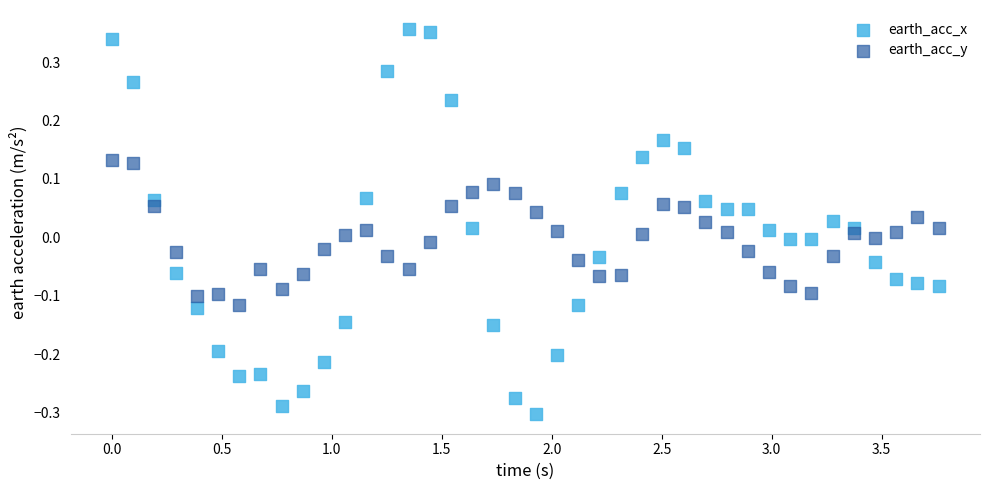

Which series contains the lowest Y value?

earth_acc_x